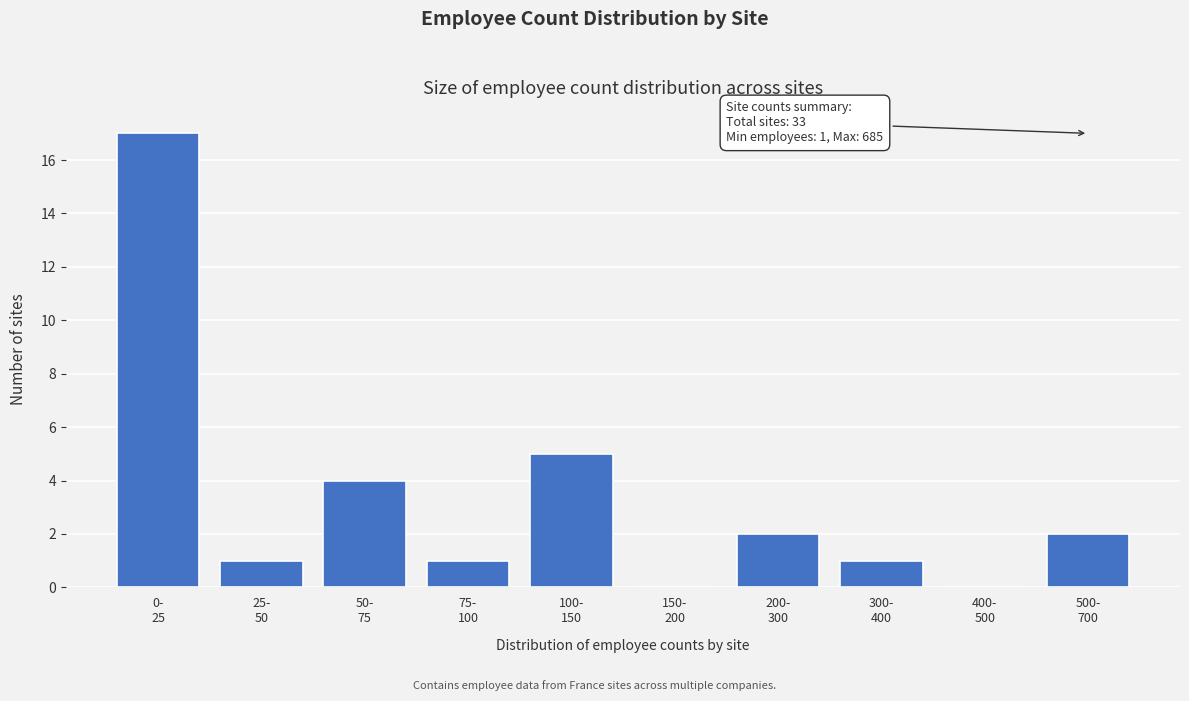

What is the sum of all values?

33